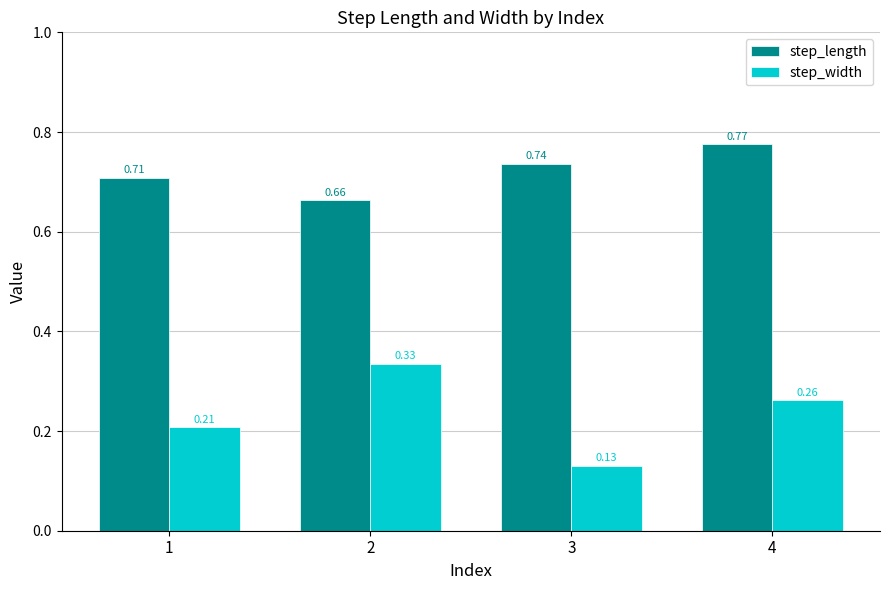

At which label is step_length closest to 0?

2